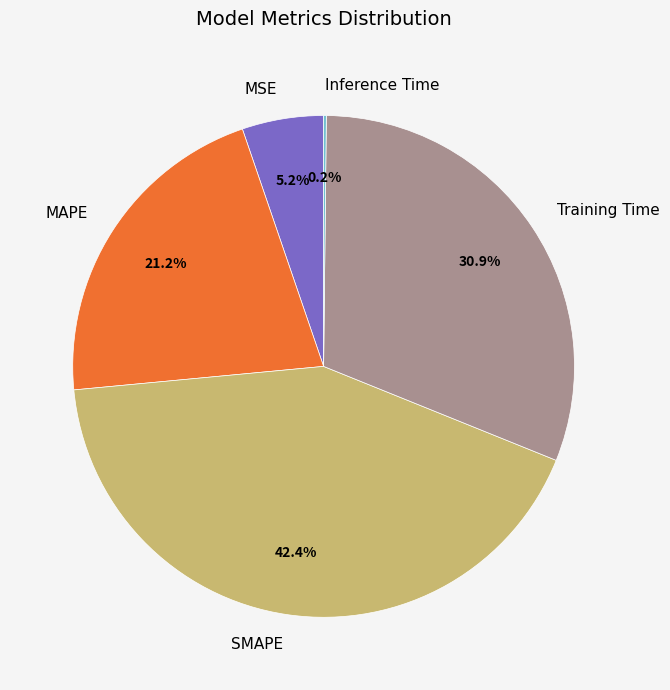

What percentage is NOT represented by MAPE?

78.8%